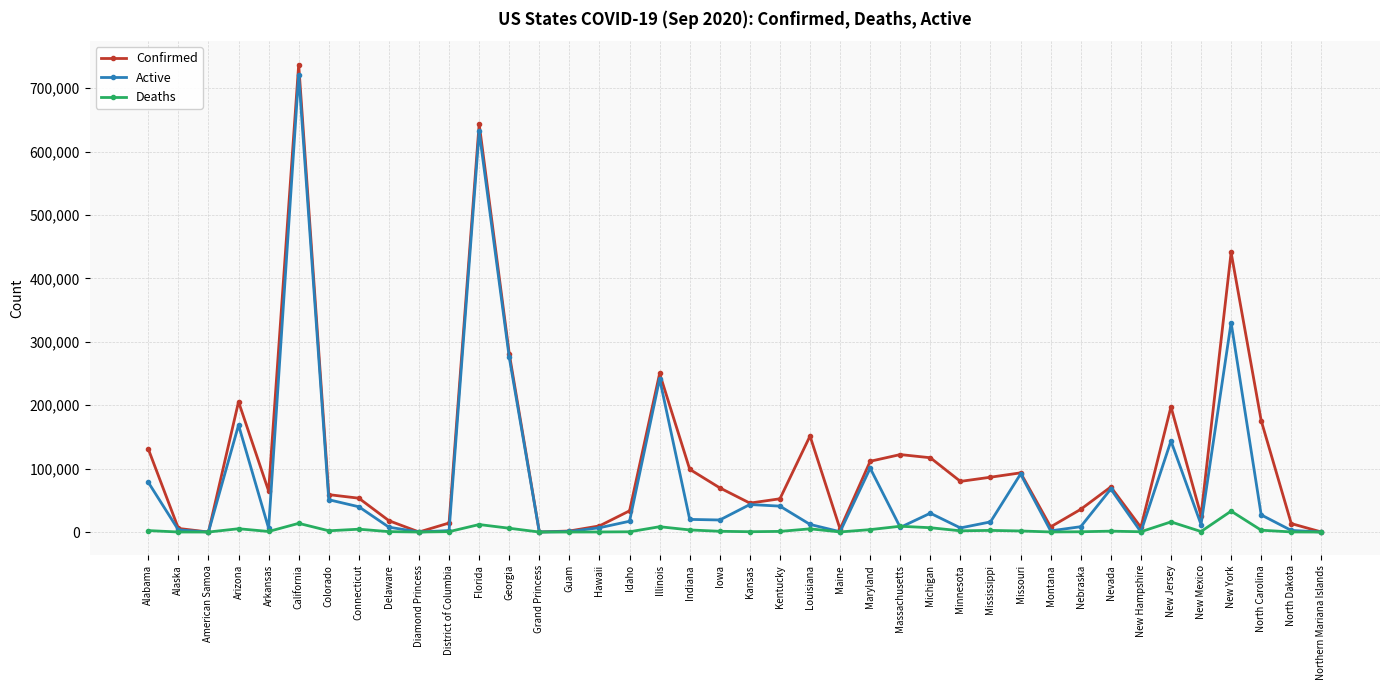

What position from the right is New Mexico?

5